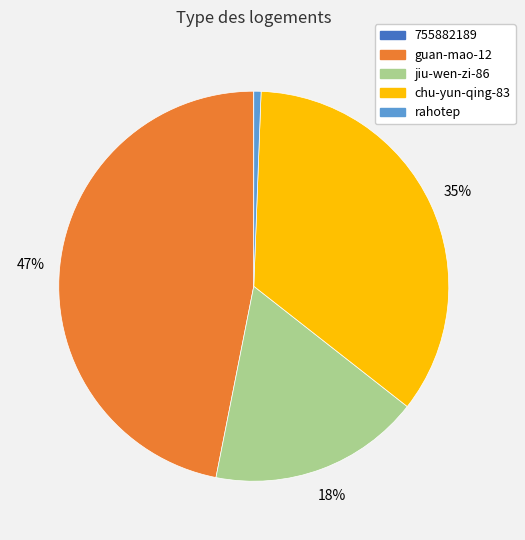

Which slice is the largest?

guan-mao-12